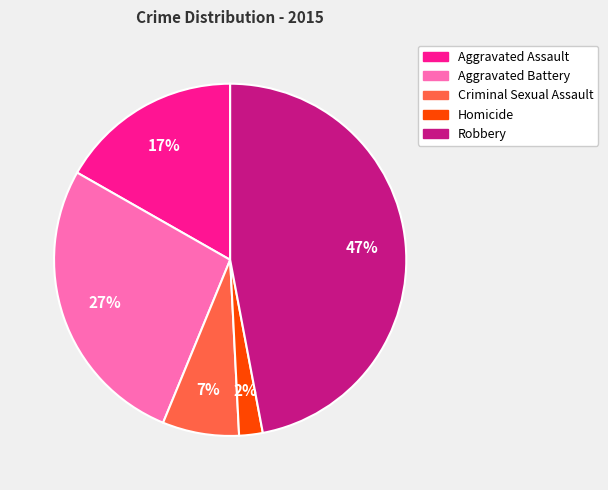

To the nearest percent, what is the difference between the largest and smallest slice percentages?

45%